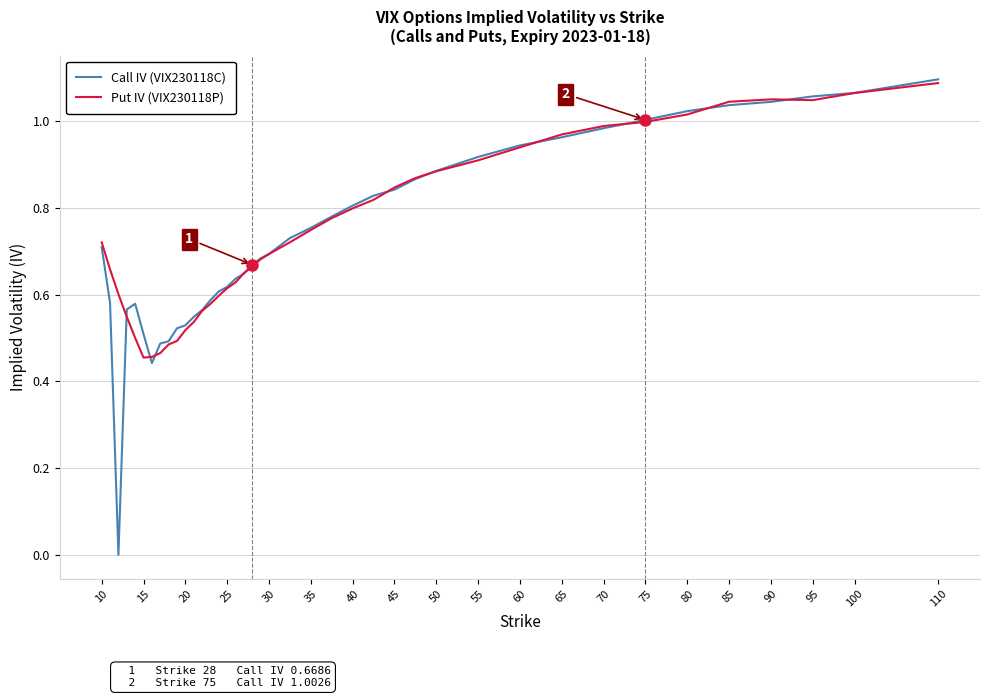

Which series has the largest range (max minus min)?

Call IV (VIX230118C)